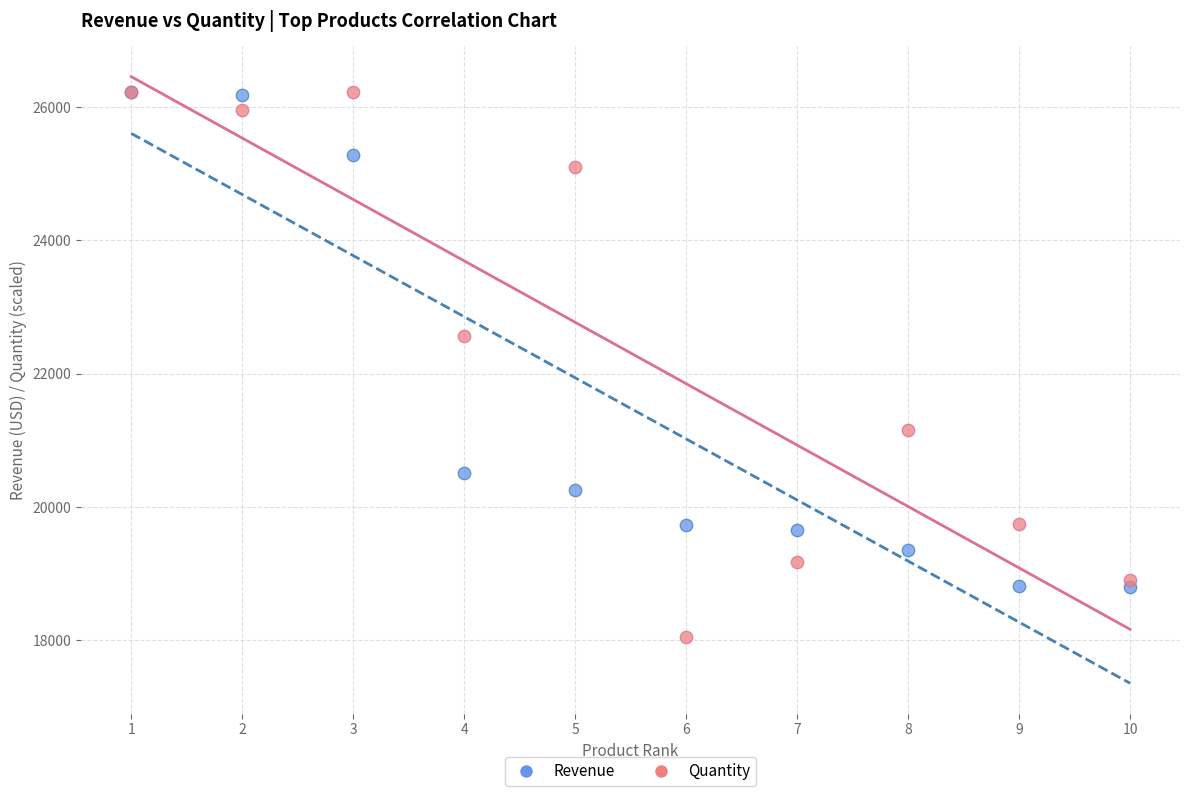

Across all series, what Y value is closest to 22142?

22565.8